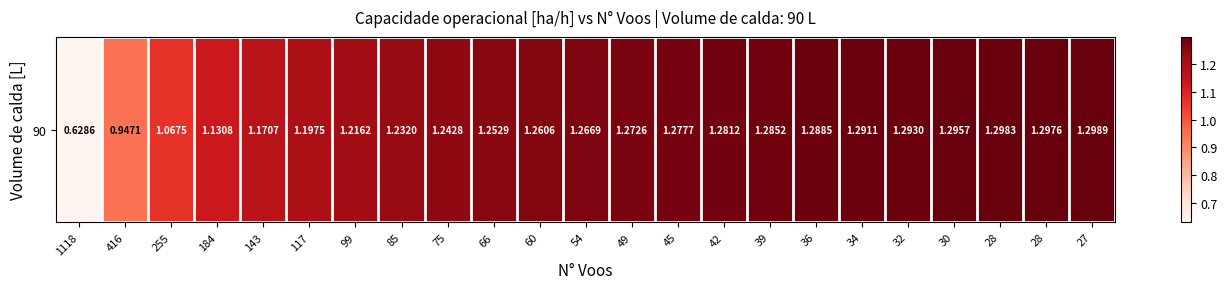

What is the difference between the second highest and second lowest values?

0.4